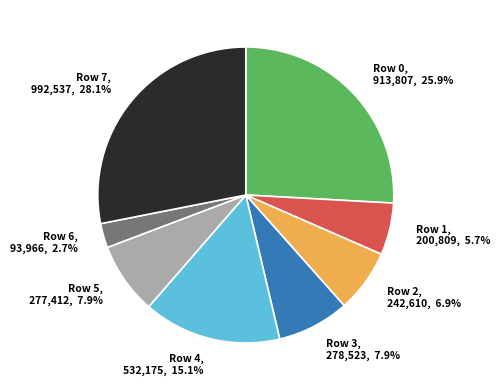

What percentage is the Row 5 slice, to the nearest percent?

8%